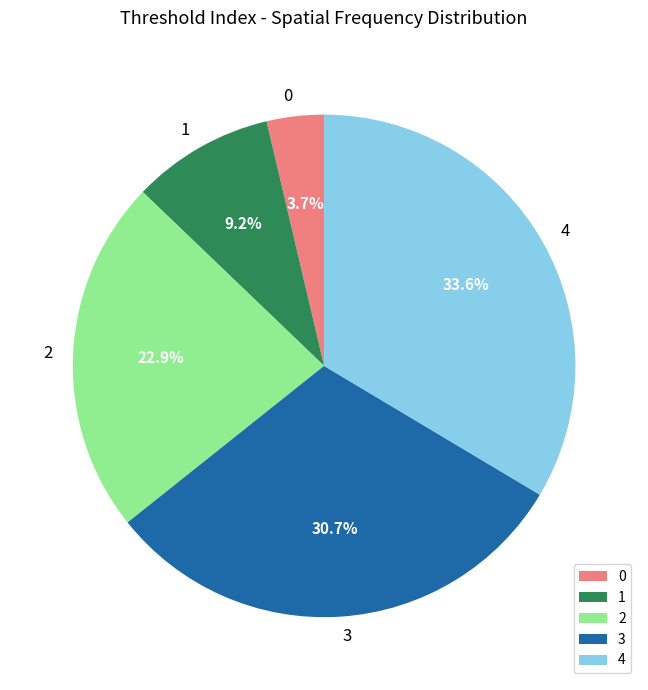

Count the number of slices in the pie.

5